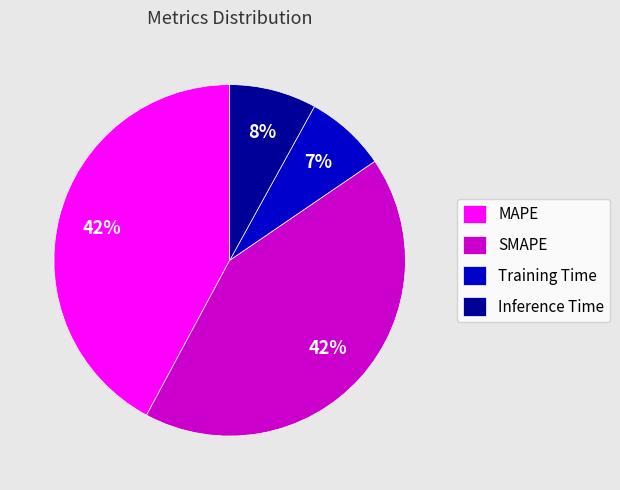

Count the number of slices in the pie.

4